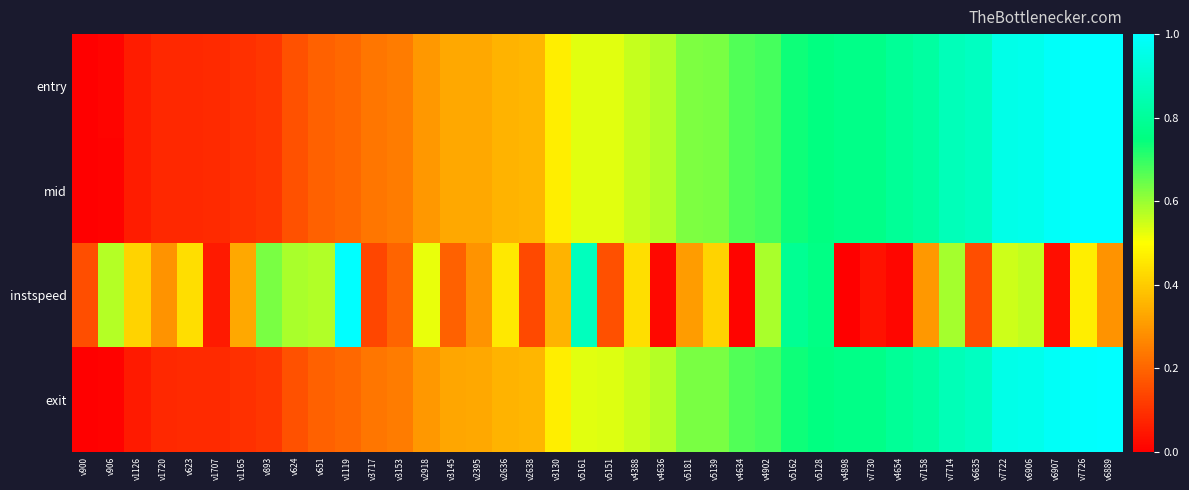

Count the number of categories in the chart.

40